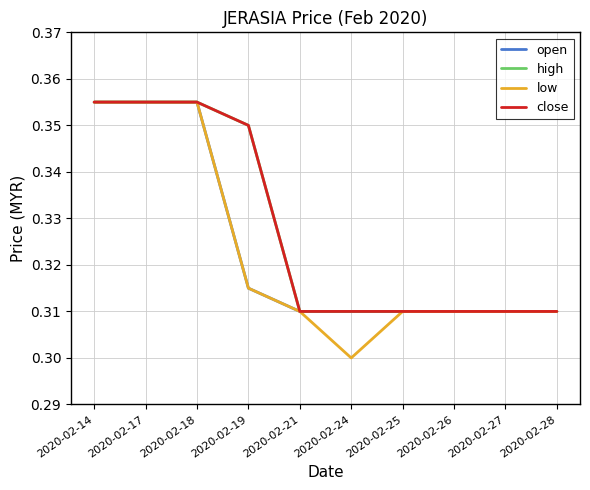

What is the sum of the close values at 2020-02-18 and 2020-02-28?

0.7